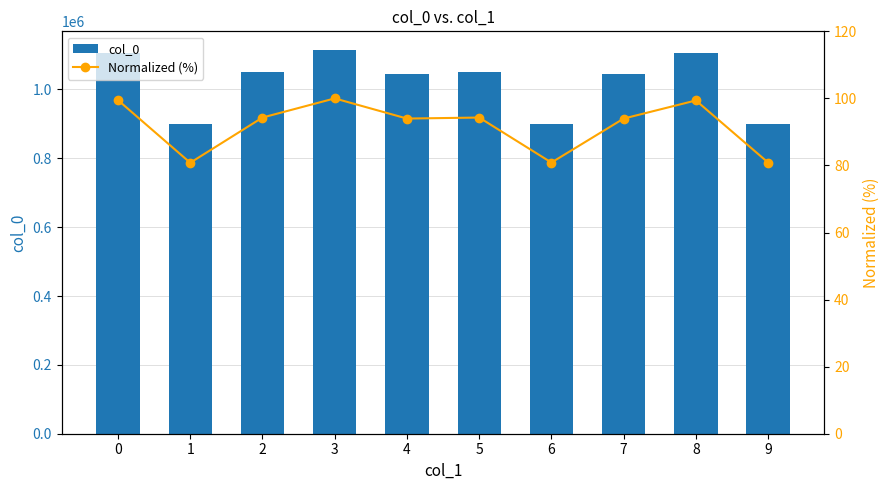

What are all the series names shown in the legend?

col_0, Normalized (%)